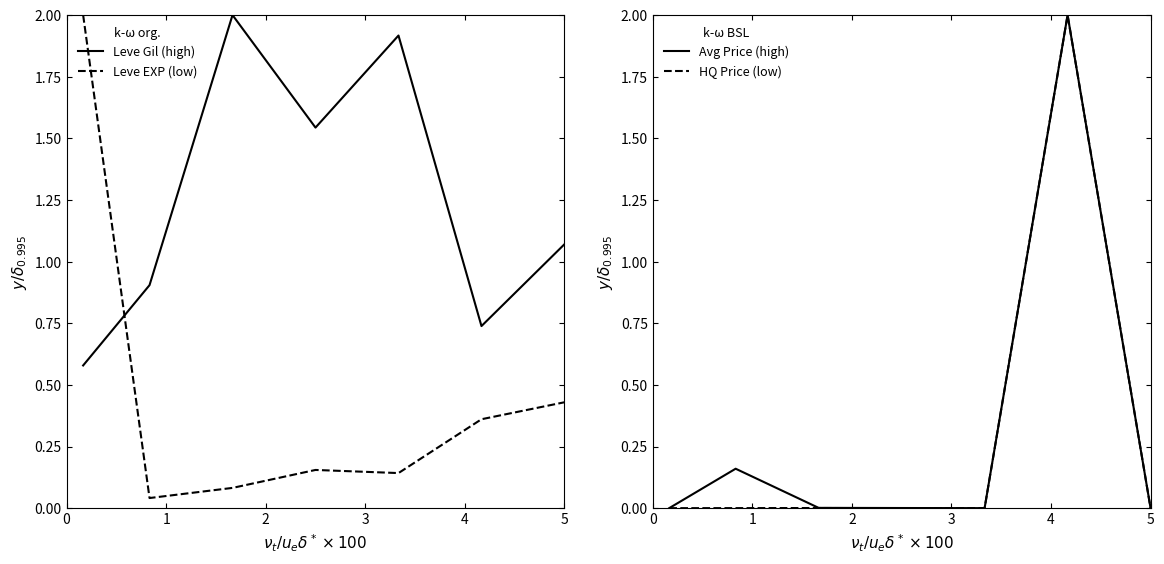

Between 6 and 0, which is larger?

6